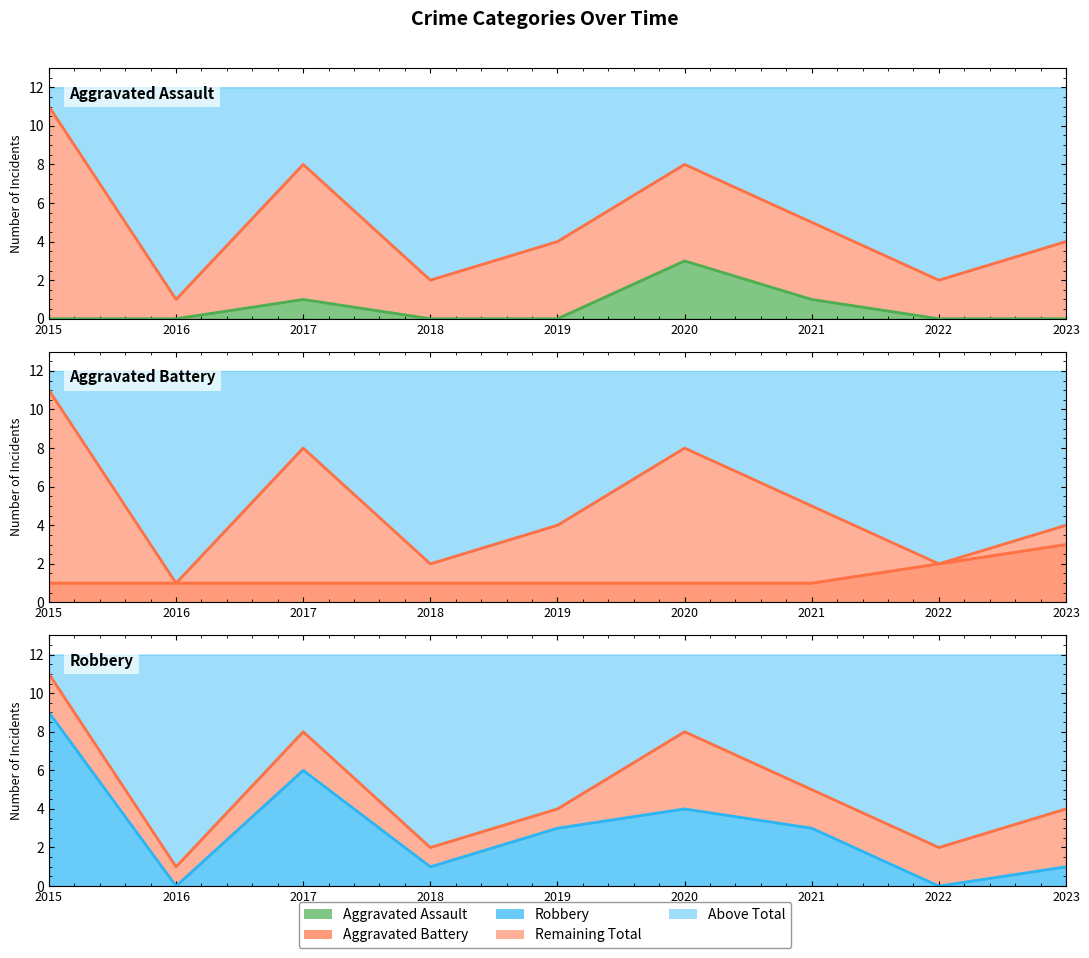

At how many categories does at least one series exceed 0?

9